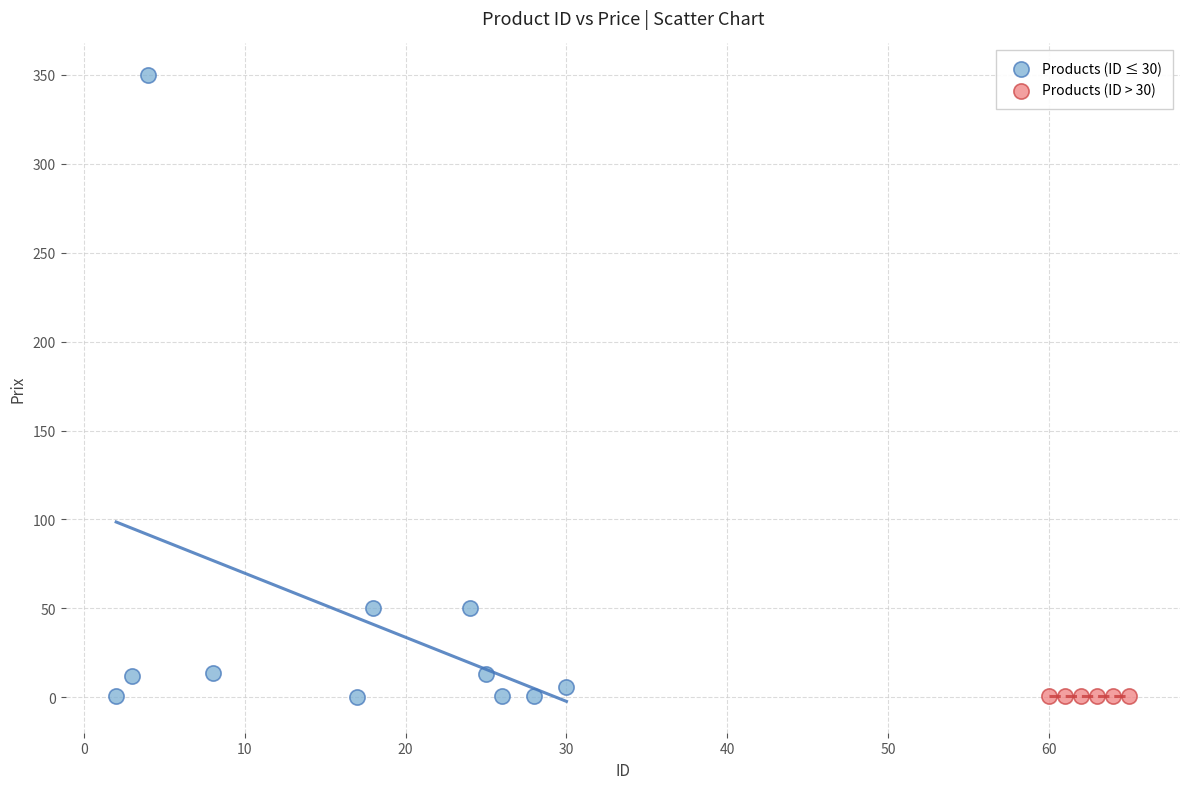

What are all the series names shown in the legend?

Products (ID ≤ 30), Products (ID > 30)